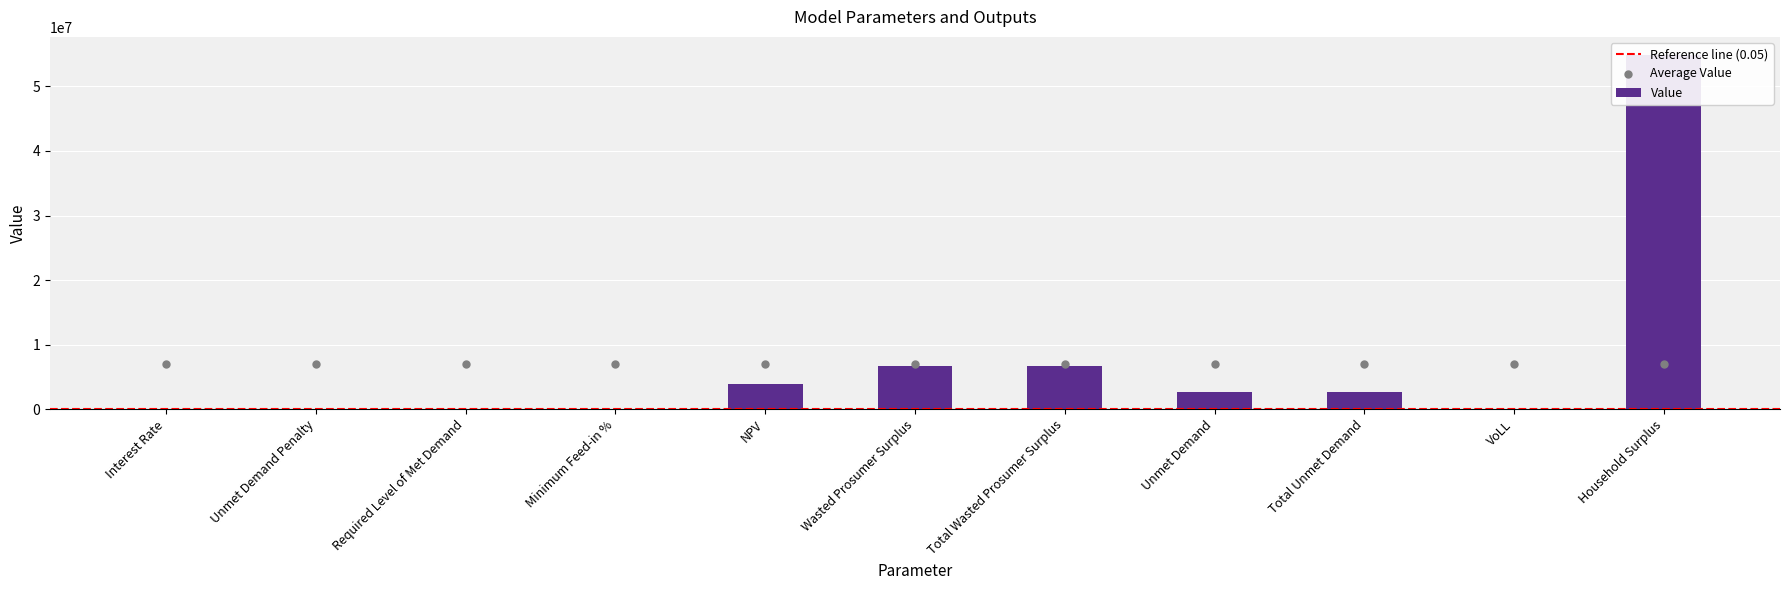

Between Required Level of Met Demand and Wasted Prosumer Surplus, which is larger?

Wasted Prosumer Surplus